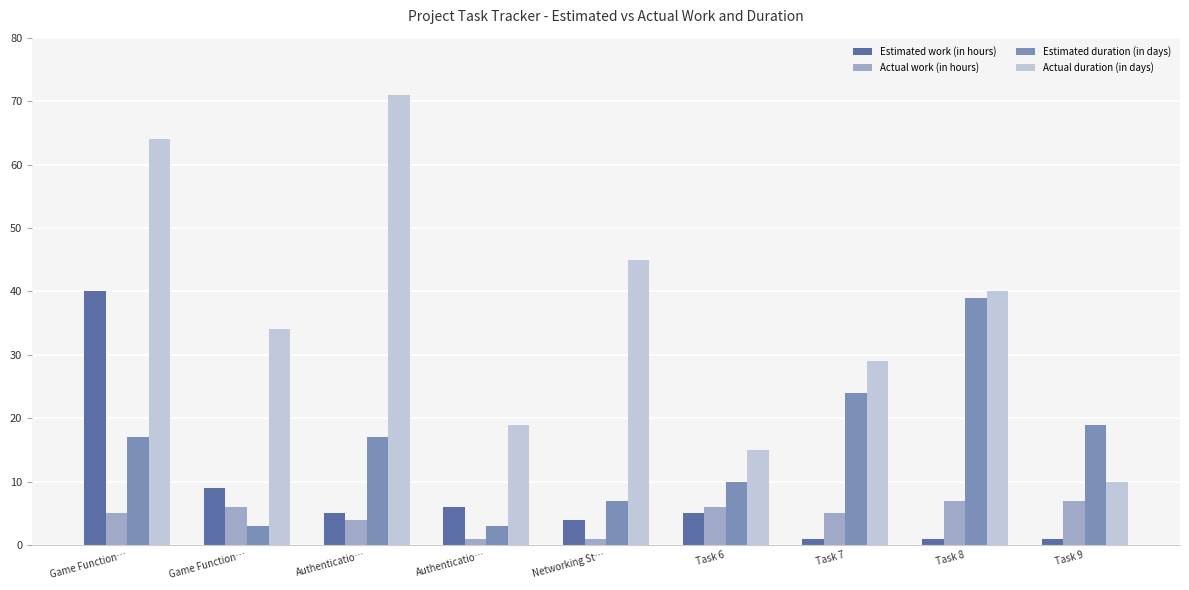

Does the chart contain any negative values?

No